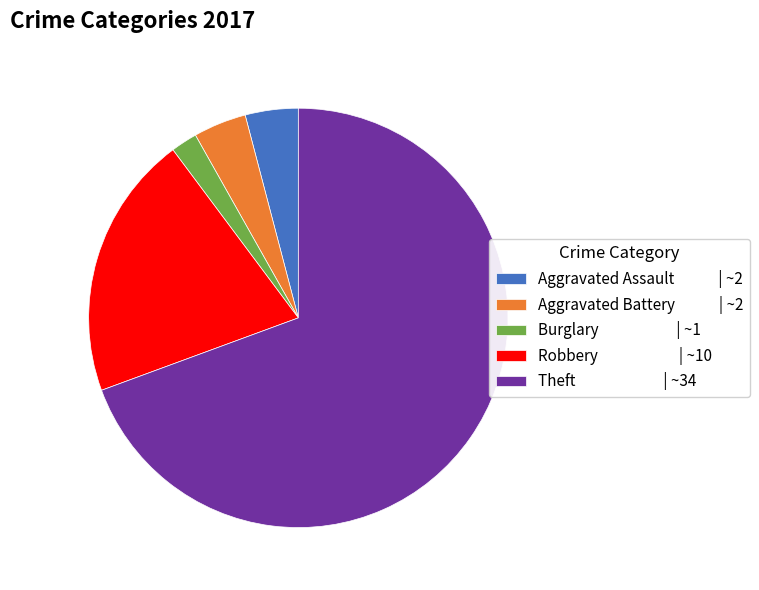

What is the smallest slice in the pie chart?

Burglary | ~1